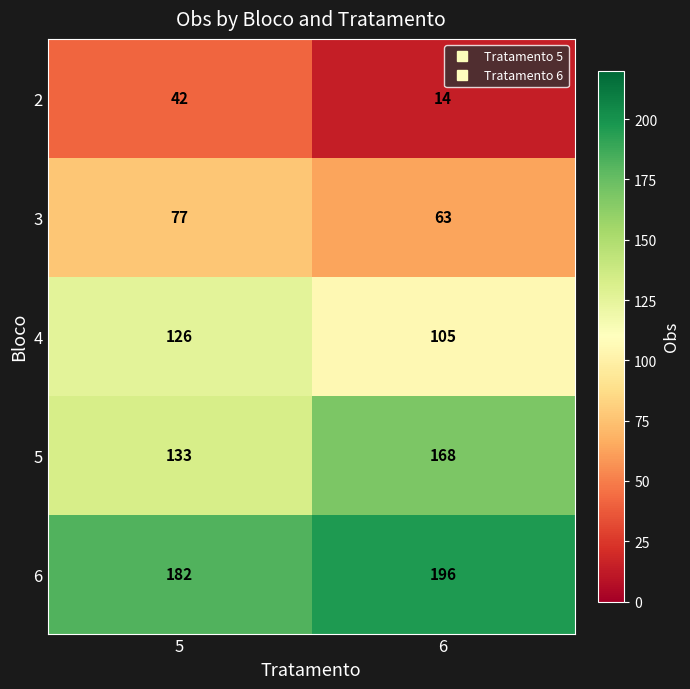

List the series in order of their peak value, highest first.

6, 5, 4, 3, 2